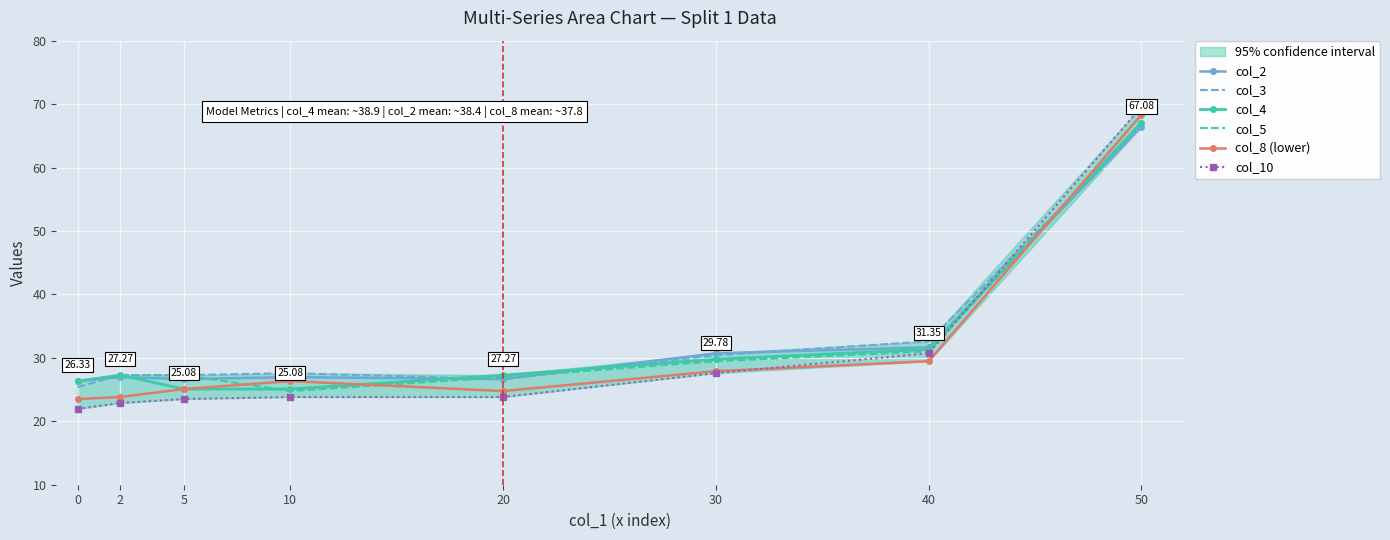

What is the value of the col_8 (lower) point at the 3rd from the left?

25.1